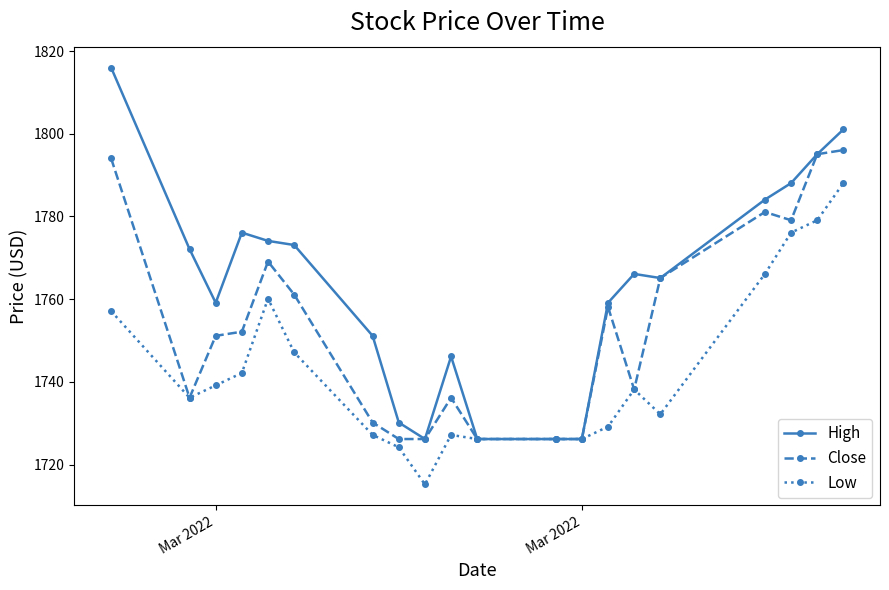

What is the value of the Close point at the 11th from the left?

1726.2